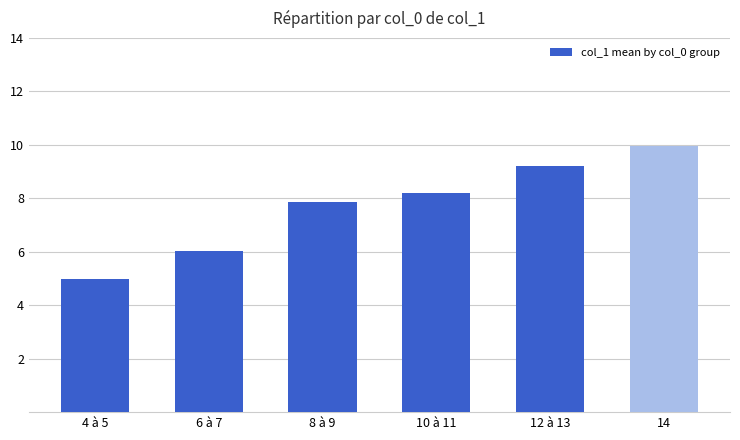

List the labels in order of value, largest first.

14, 12 à 13, 10 à 11, 8 à 9, 6 à 7, 4 à 5